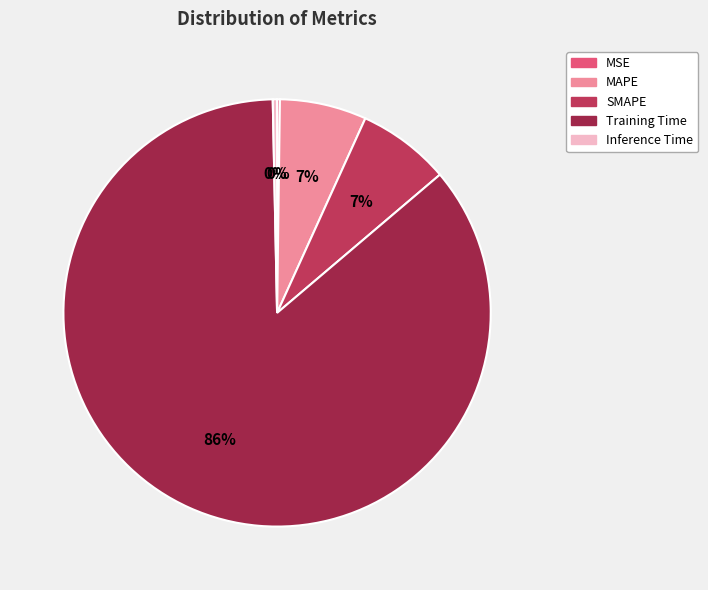

To the nearest percent, what is the difference between the Inference Time and Training Time slice percentages?

86%